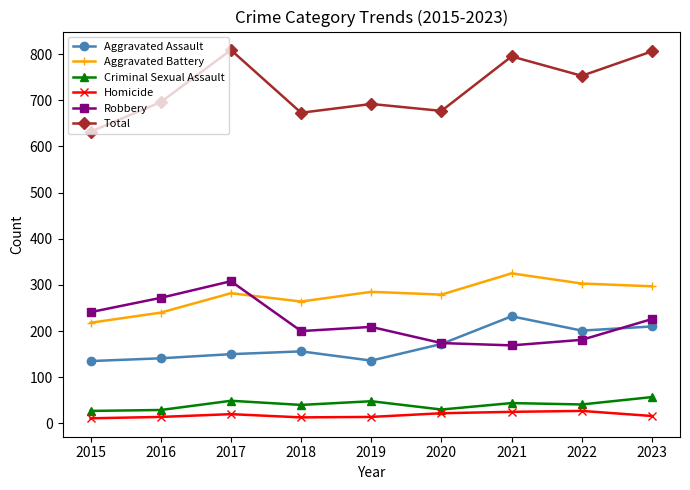

What is the spread (max minus min) of values at 2020?

655